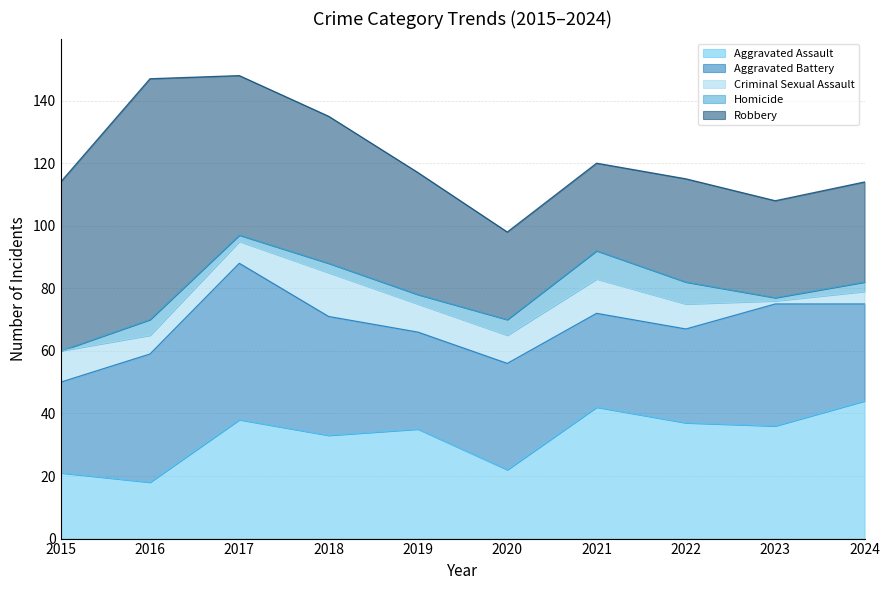

At which category does Aggravated Assault reach its first local peak?

2017